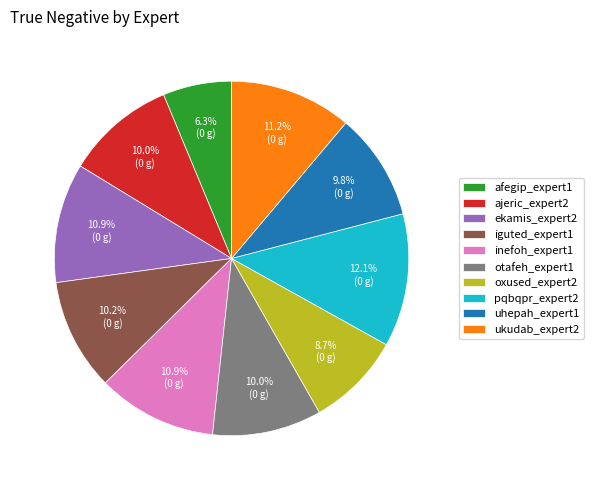

To the nearest percent, what portion does afegip_expert1 represent?

6%